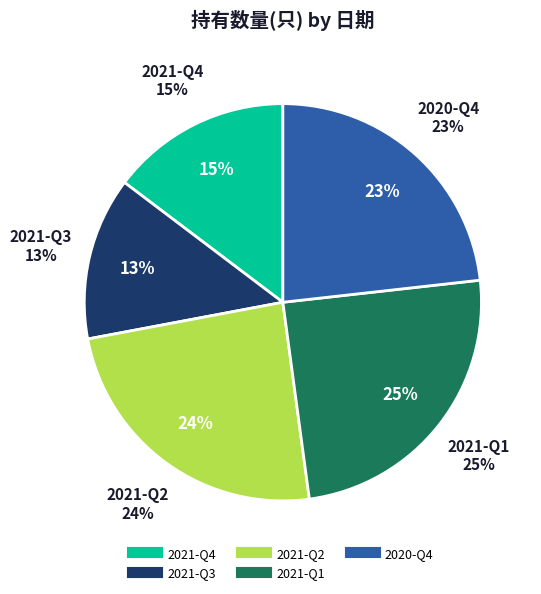

Which slice is the smallest?

2021-Q3